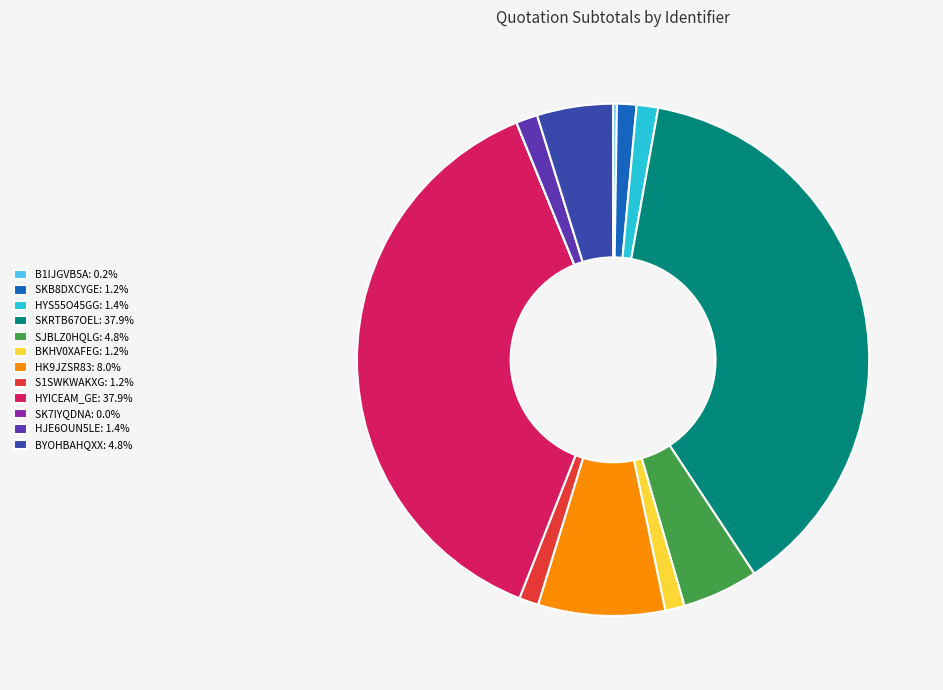

Is it true that BKHV0XAFEG is 11% of the pie?

False